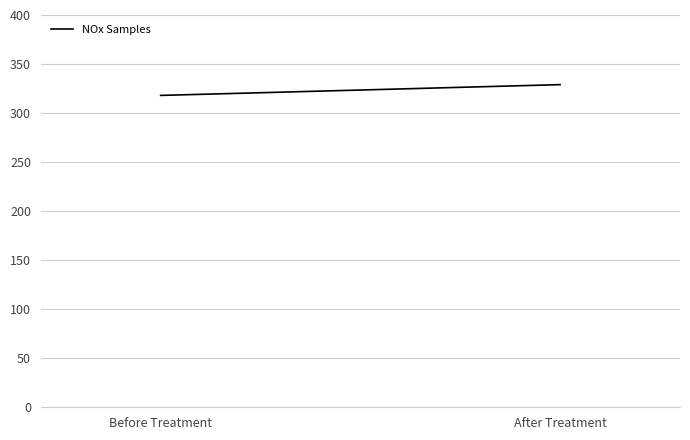

What is the label of the 2nd point from the left?

After Treatment